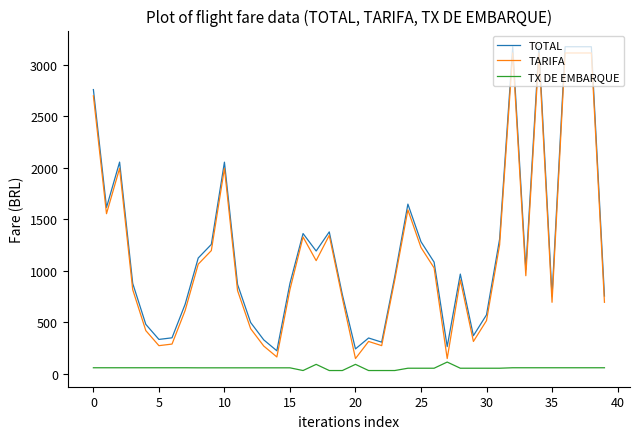

True or false: TX DE EMBARQUE and TOTAL intersect in this chart.

False